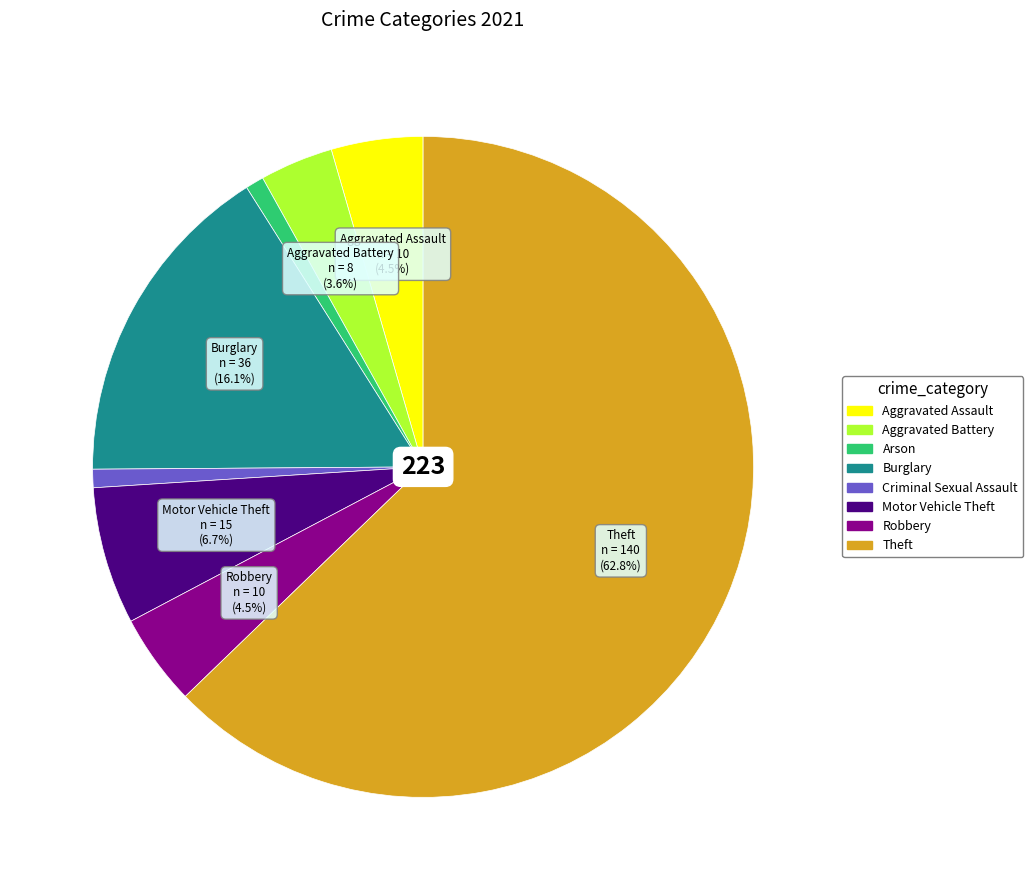

What is the total percentage of Burglary and Robbery?

20.6%